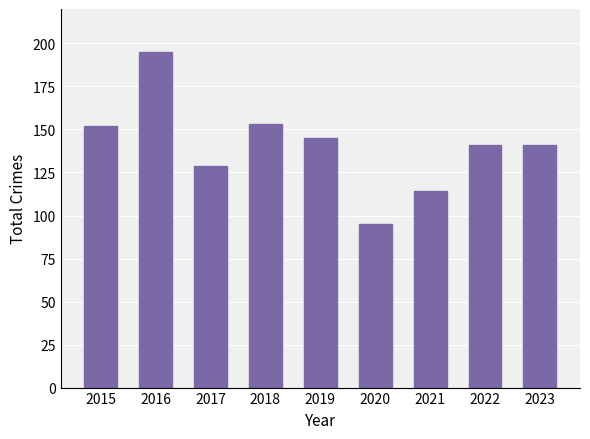

How many bars are there in total?

9